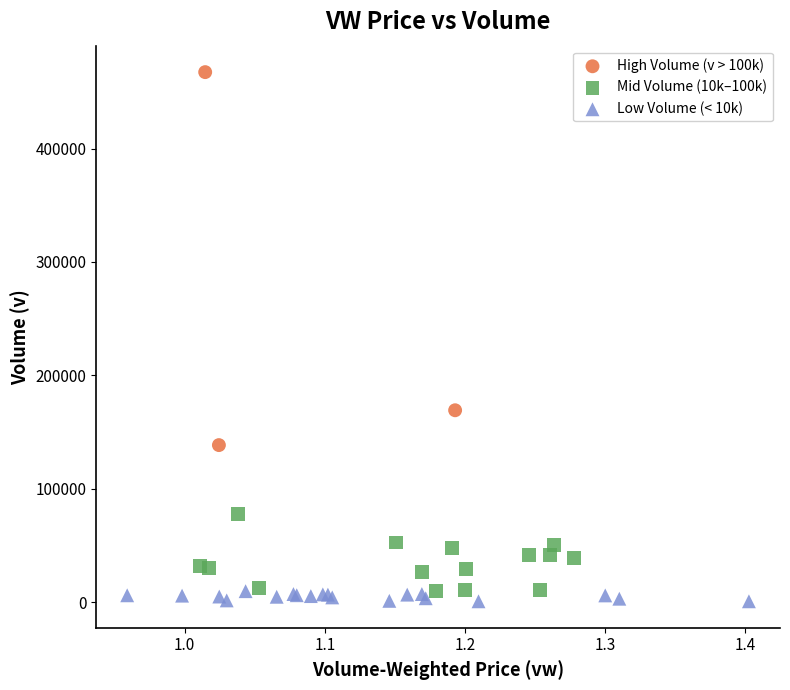

What are all the series names shown in the legend?

High Volume (v > 100k), Mid Volume (10k–100k), Low Volume (< 10k)